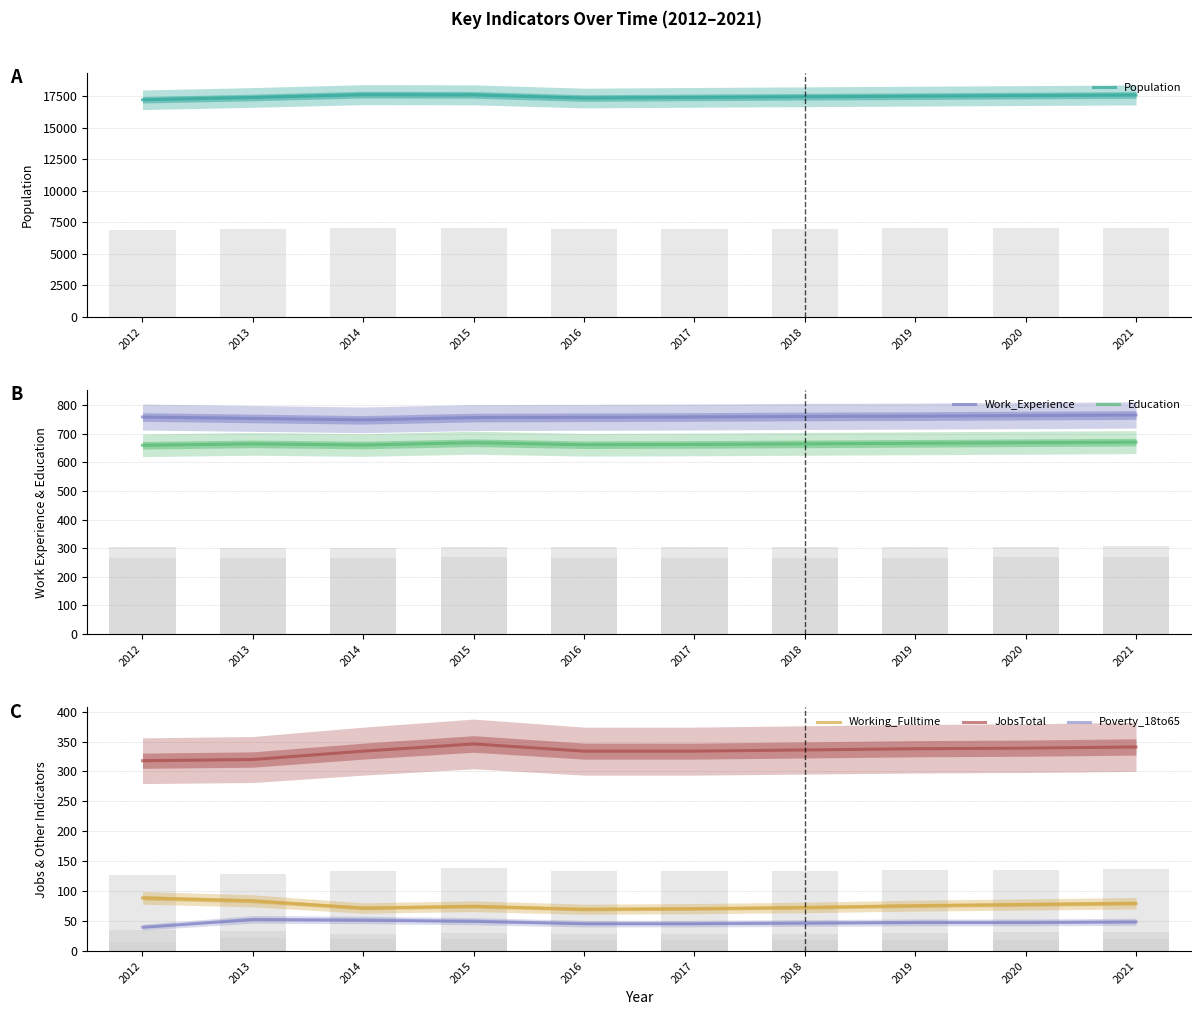

Is it true that Education equals 417 at 2016?

False